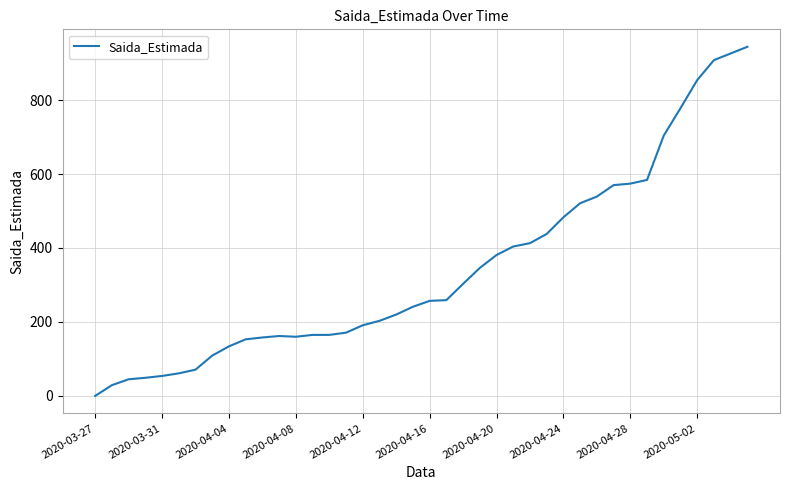

What is the maximum value shown in the chart?

944